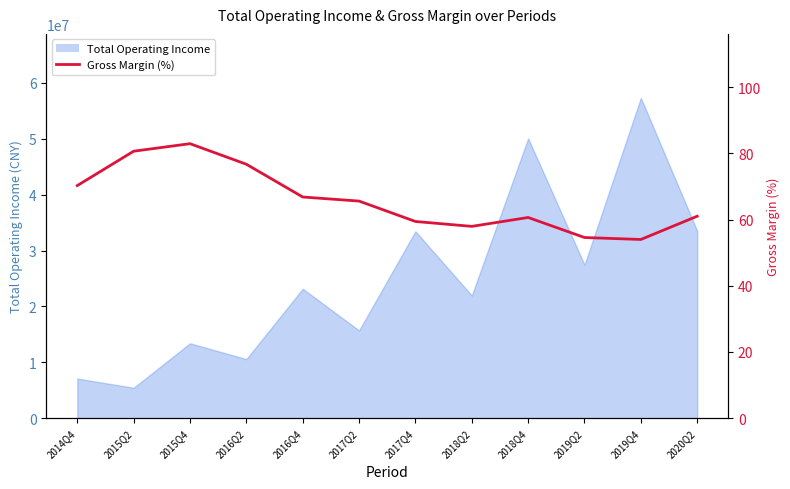

At which category does the chart reach its minimum across all series?

2019Q4